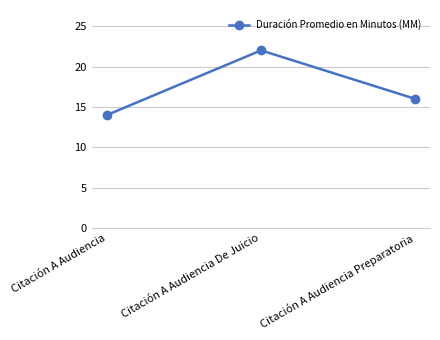

What is the sum of the values at Citación A Audiencia De Juicio and Citación A Audiencia Preparatoria?

38